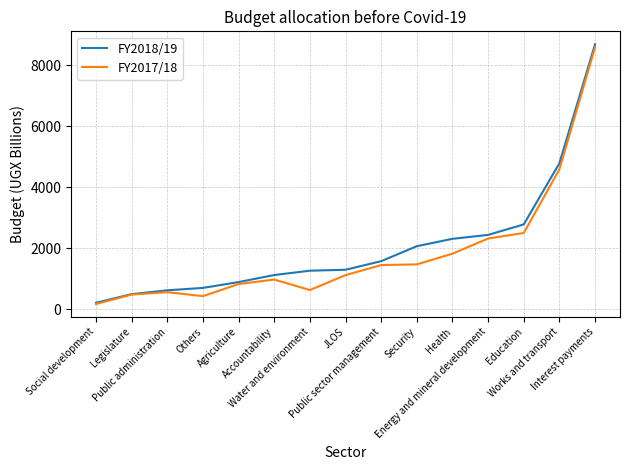

The value of FY2017/18 at Education is 2501.1. True or false?

True